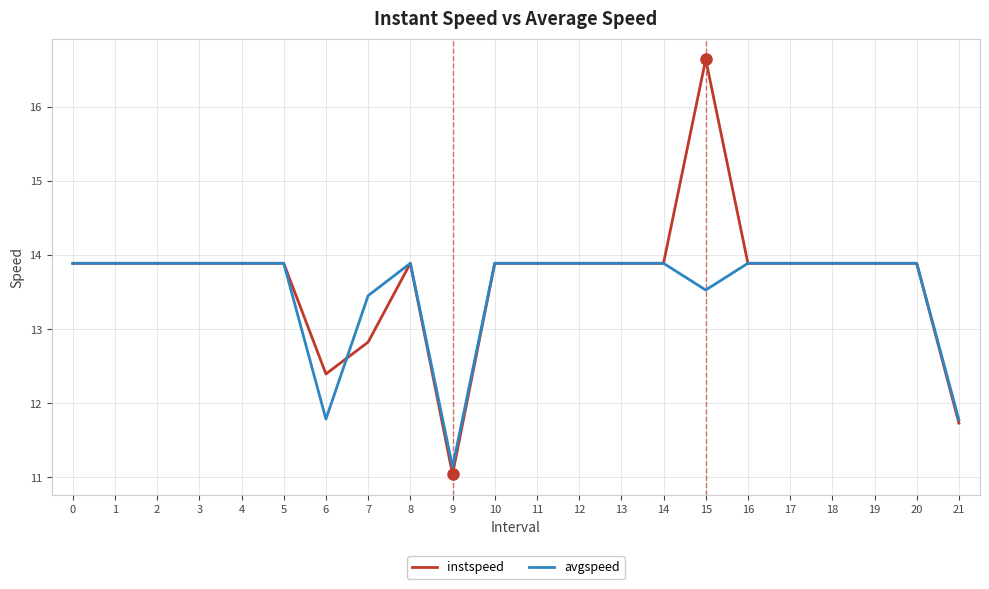

List the series in order of their peak value, highest first.

instspeed, avgspeed